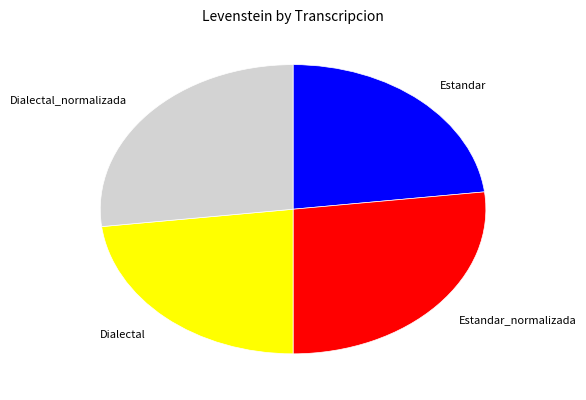

Is there a majority slice in this chart?

No